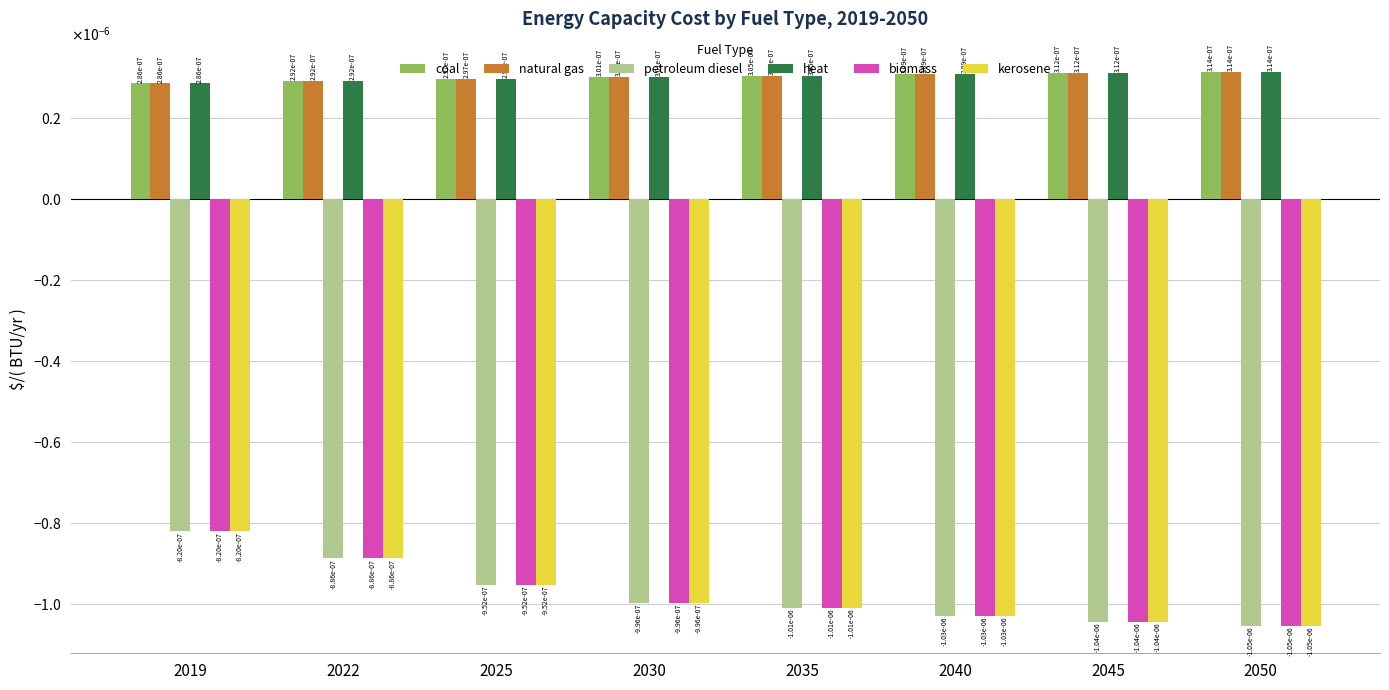

Are the bars horizontal?

No